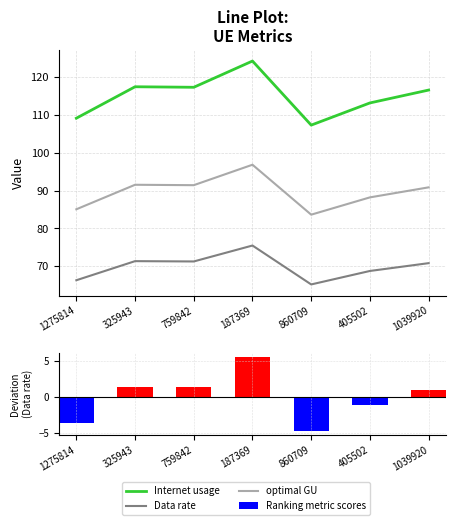

The optimal GU series shows 85.1 at 1275814. True or false?

True